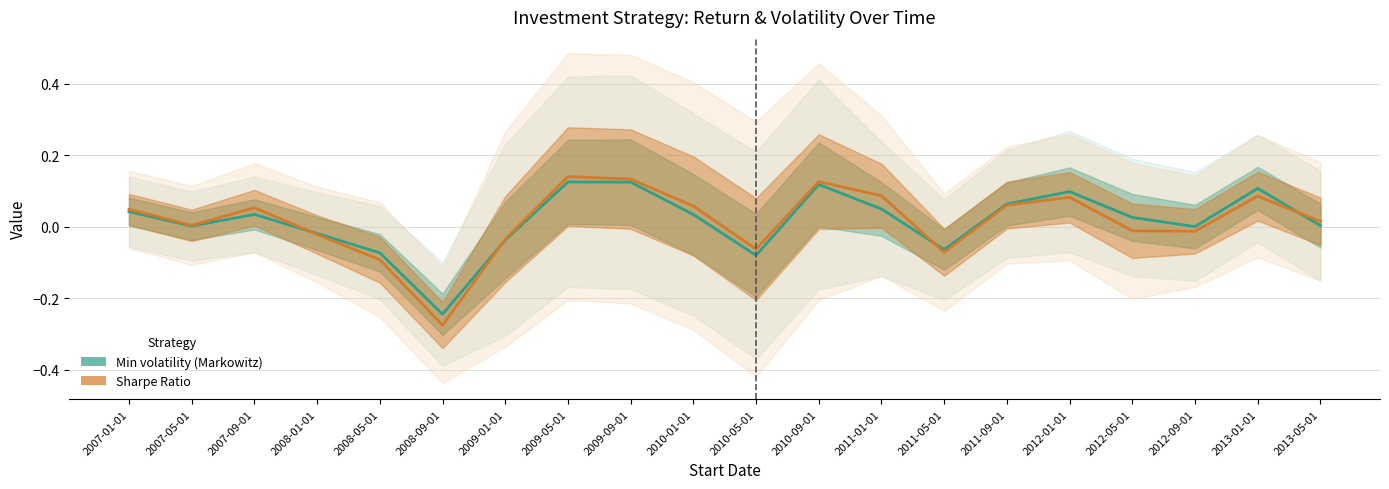

What is the label of the 11th point from the right?

2010-01-01